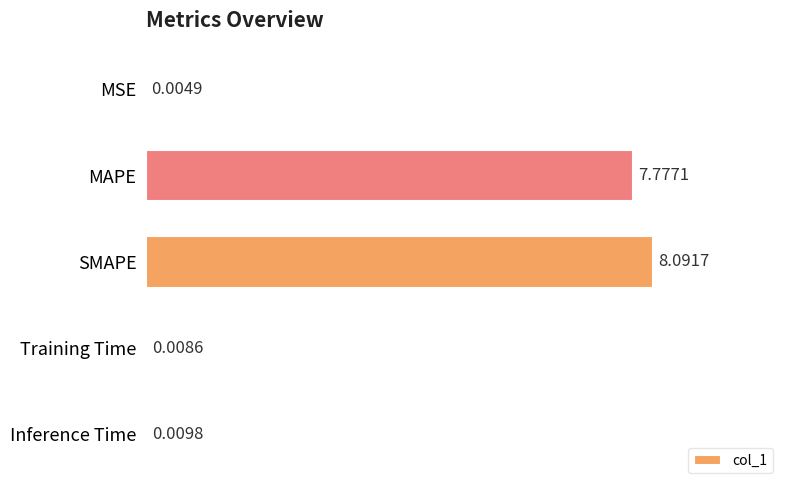

What is the greatest value displayed?

8.1